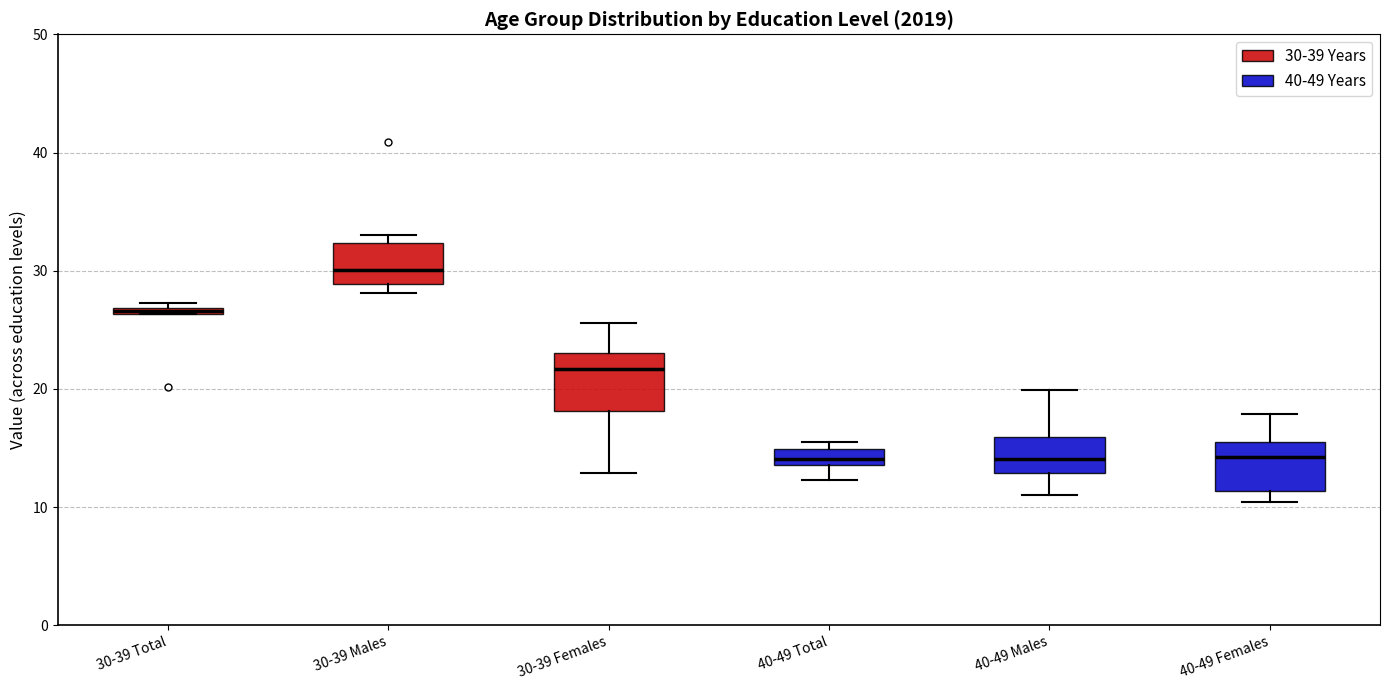

Where does the lower whisker of the box for 40-49 Total end on the y-axis? The values are not printed on the chart, so give them approximately, as read against the axis.

12